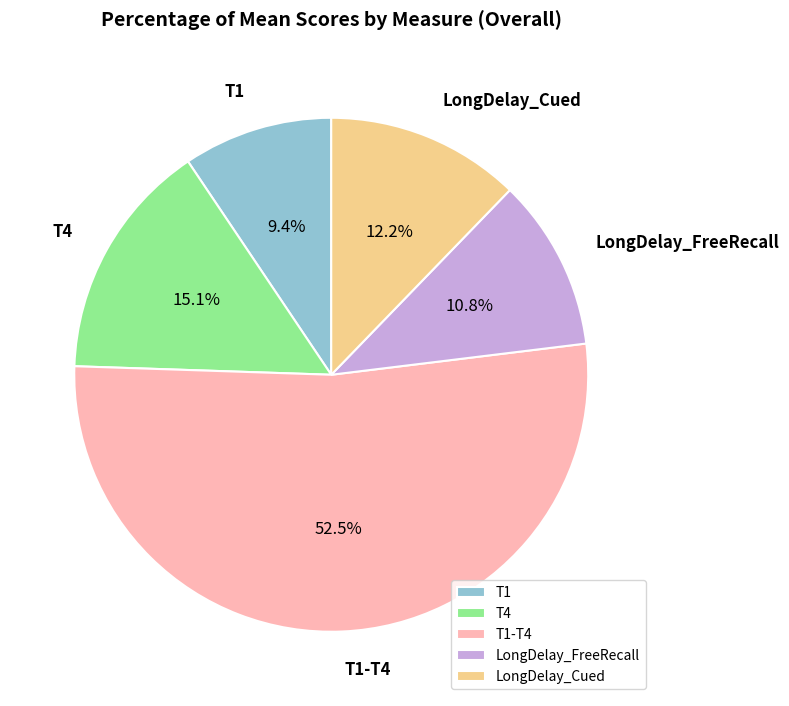

To the nearest percent, what is the combined percentage of T4 and LongDelay_Cued?

27%